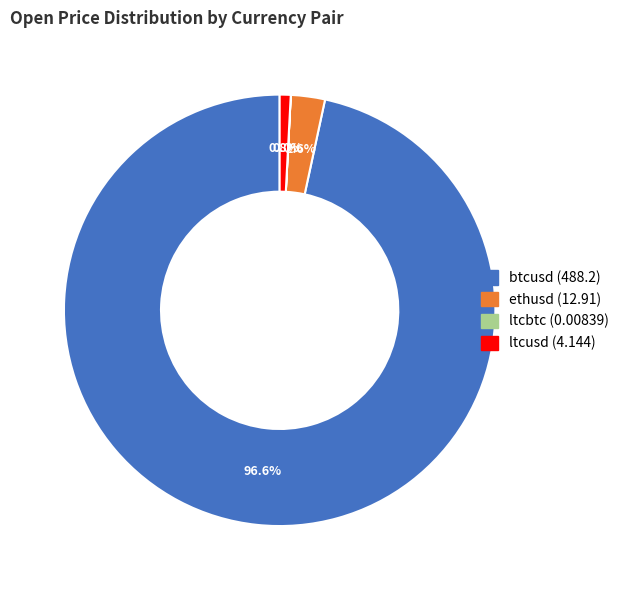

What is the ratio of the value at btcusd to the value at ltcusd?

117.8